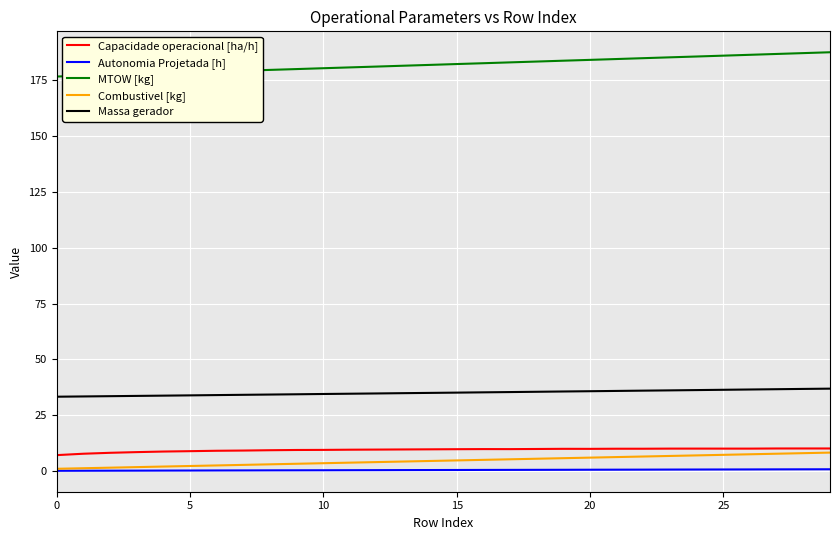

Which series has the widest spread of values?

MTOW [kg]